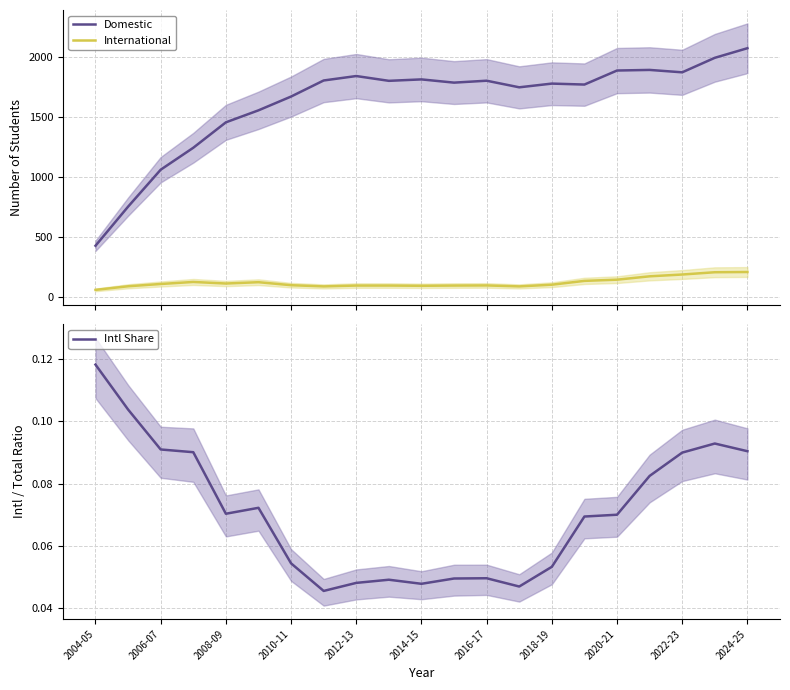

What are all the series names shown in the legend?

Domestic, International, Intl Share